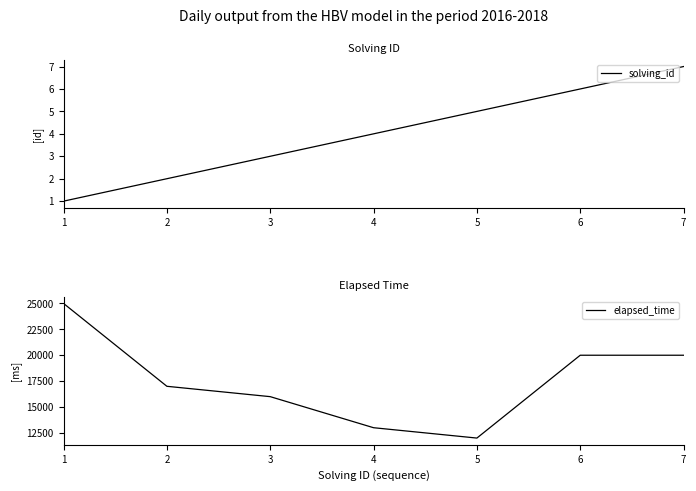

How many data points in elapsed_time are less than 17000?

3